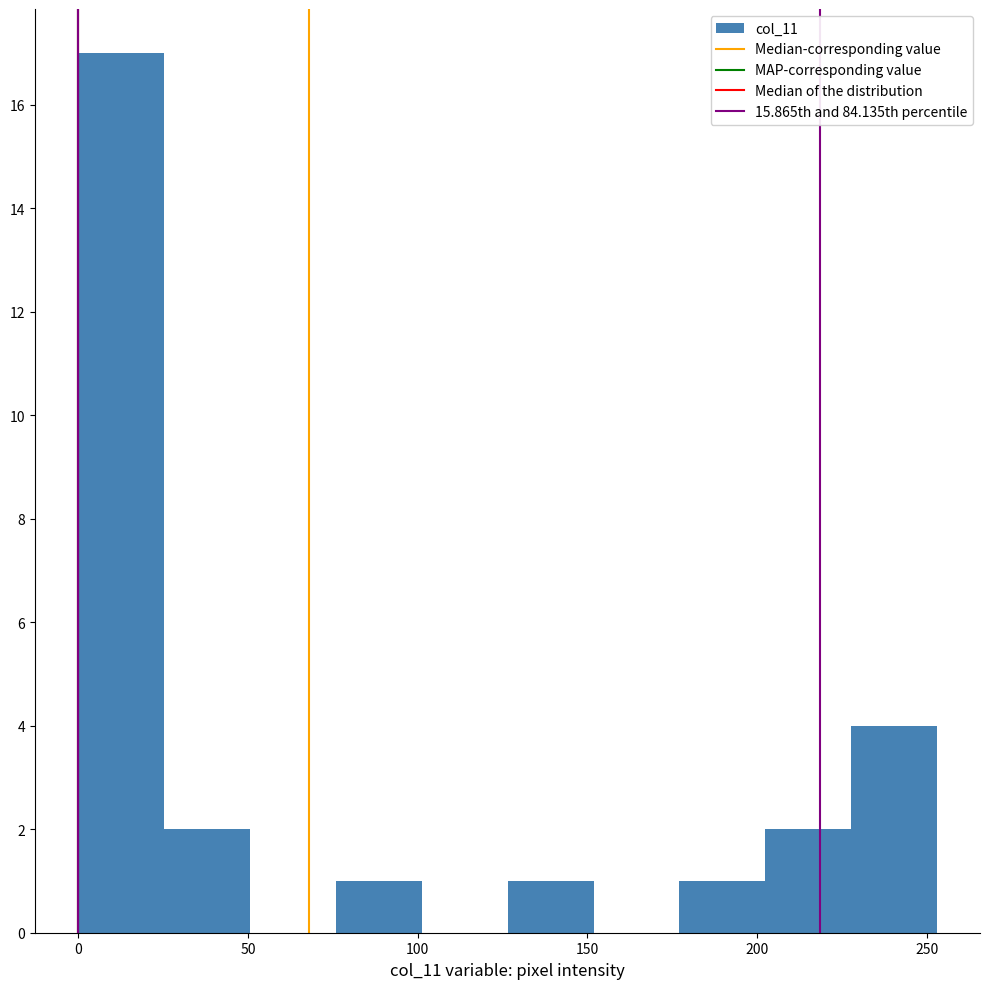

Reading left to right, transcribe this chart: for each bar, give the range it covers on the x-axis and its height. Neither the bar edges nor the heights are printed on the chart, so give them approximately, as read against the axes.

0 to 25: 17
25 to 50: 2
50 to 75: 0
75 to 100: 1
100 to 125: 0
125 to 150: 1
150 to 175: 0
175 to 200: 1
200 to 230: 2
230 to 255: 4